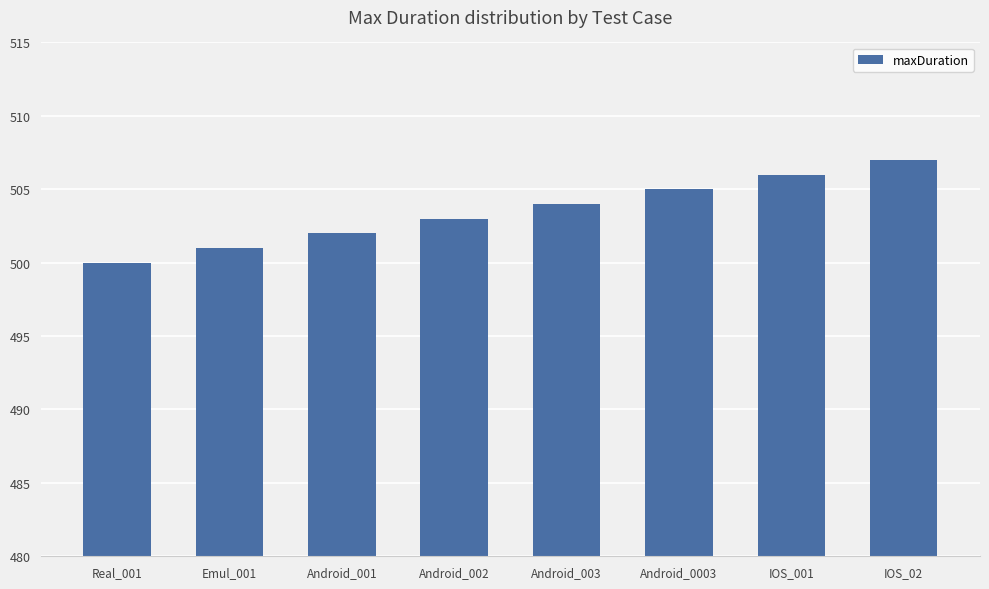

What is the greatest value displayed?

507